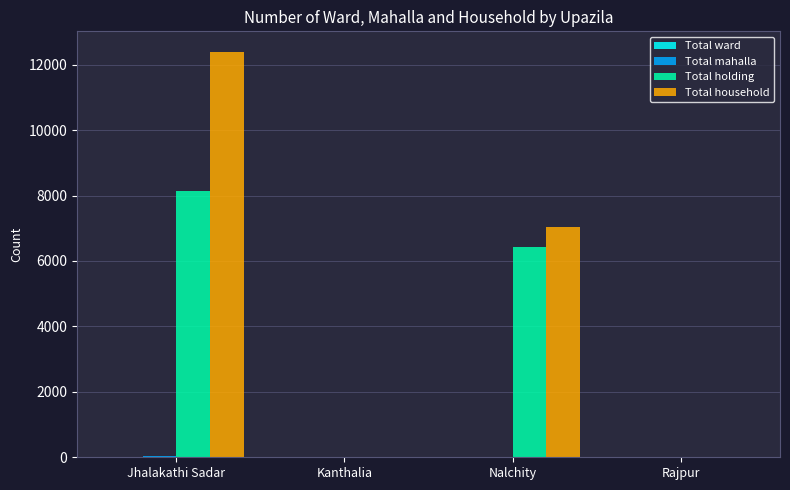

Which category has the highest value across all series?

Jhalakathi Sadar